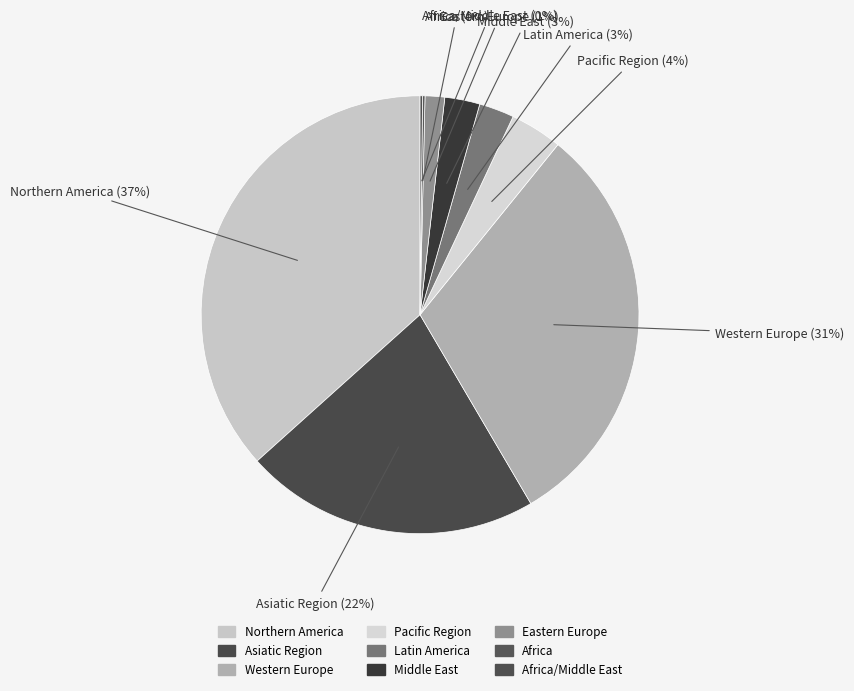

Is there any slice that represents more than half of the pie?

No